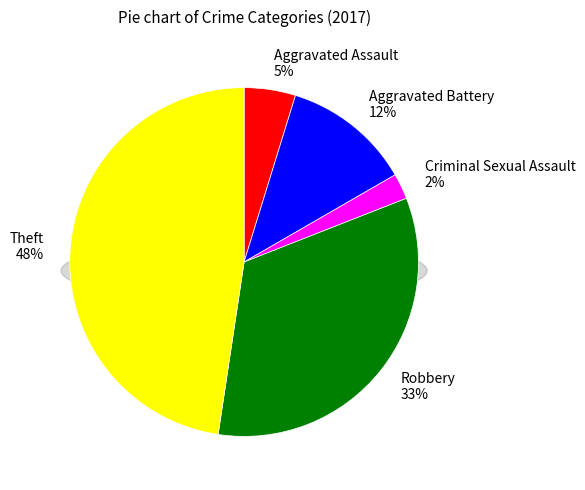

Does Robbery account for over 50% of the chart?

No